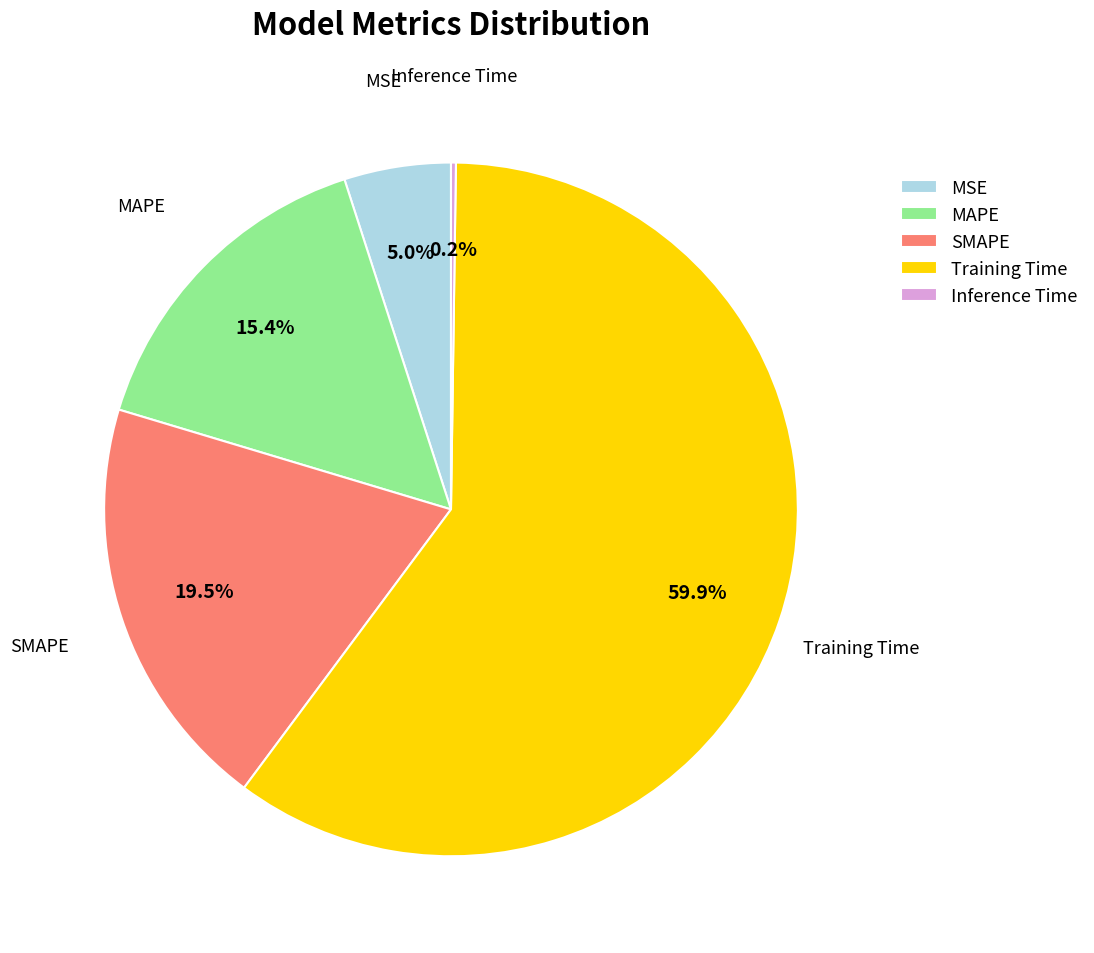

Combined, what portion of the pie is Training Time and SMAPE?

79.4%